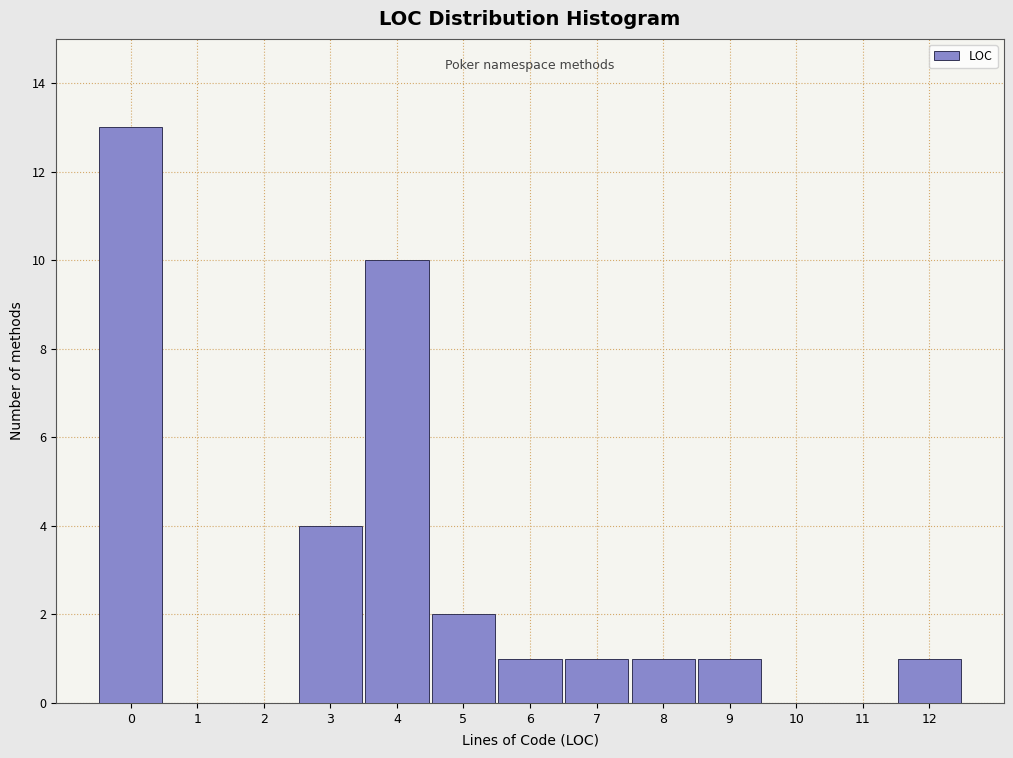

Reading left to right, list every bar in this chart as the range it spans on the x-axis followed by its height. The values are not printed on the chart, so give them approximately, as read against the axis.

-0.5 to 0.5: 13
0.5 to 1.5: 0
1.5 to 2.5: 0
2.5 to 3.5: 4
3.5 to 4.5: 10
4.5 to 5.5: 2
5.5 to 6.5: 1
6.5 to 7.5: 1
7.5 to 8.5: 1
8.5 to 9.5: 1
9.5 to 10.5: 0
10.5 to 11.5: 0
11.5 to 12.5: 1